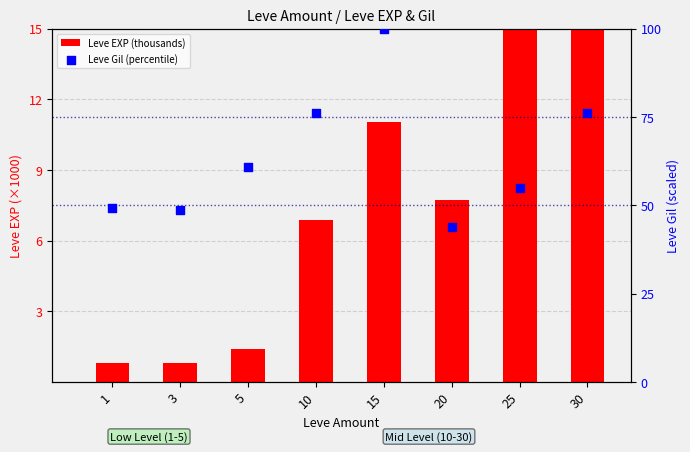

At how many categories does at least one series exceed 39?

8